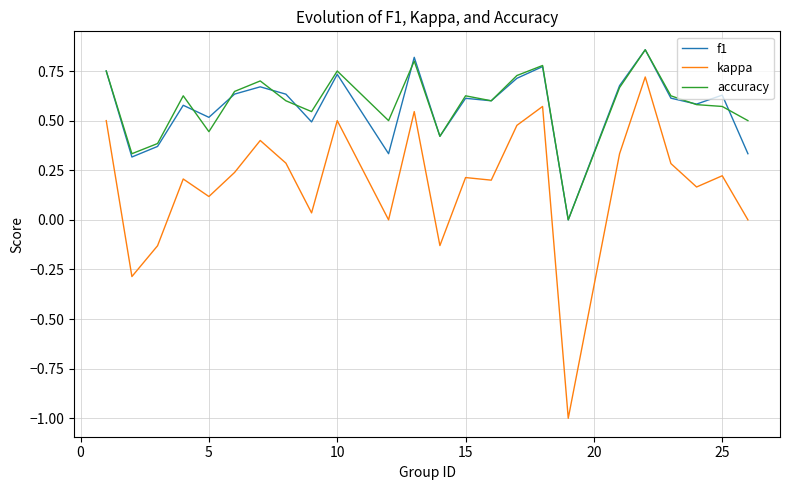

True or false: f1 and kappa intersect in this chart.

False